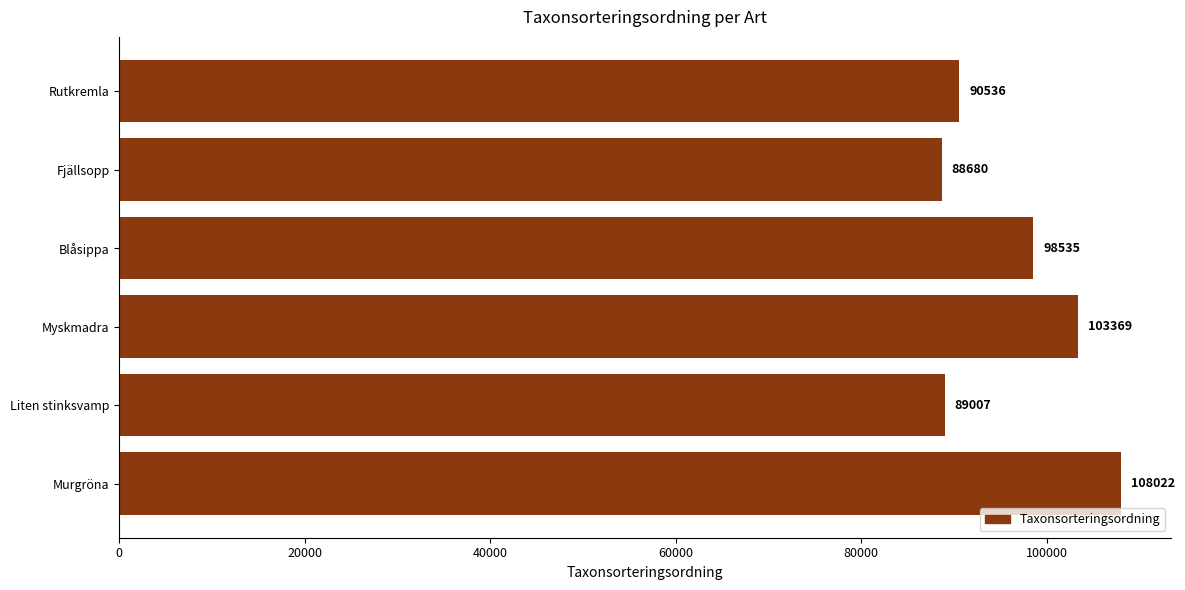

The chart shows a value of 90536 at Rutkremla. True or false?

True